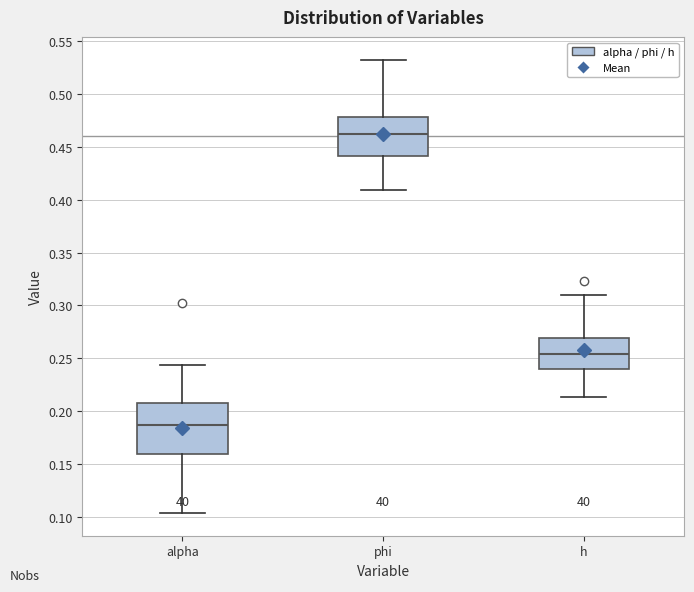

Which box's median line is the highest?

phi